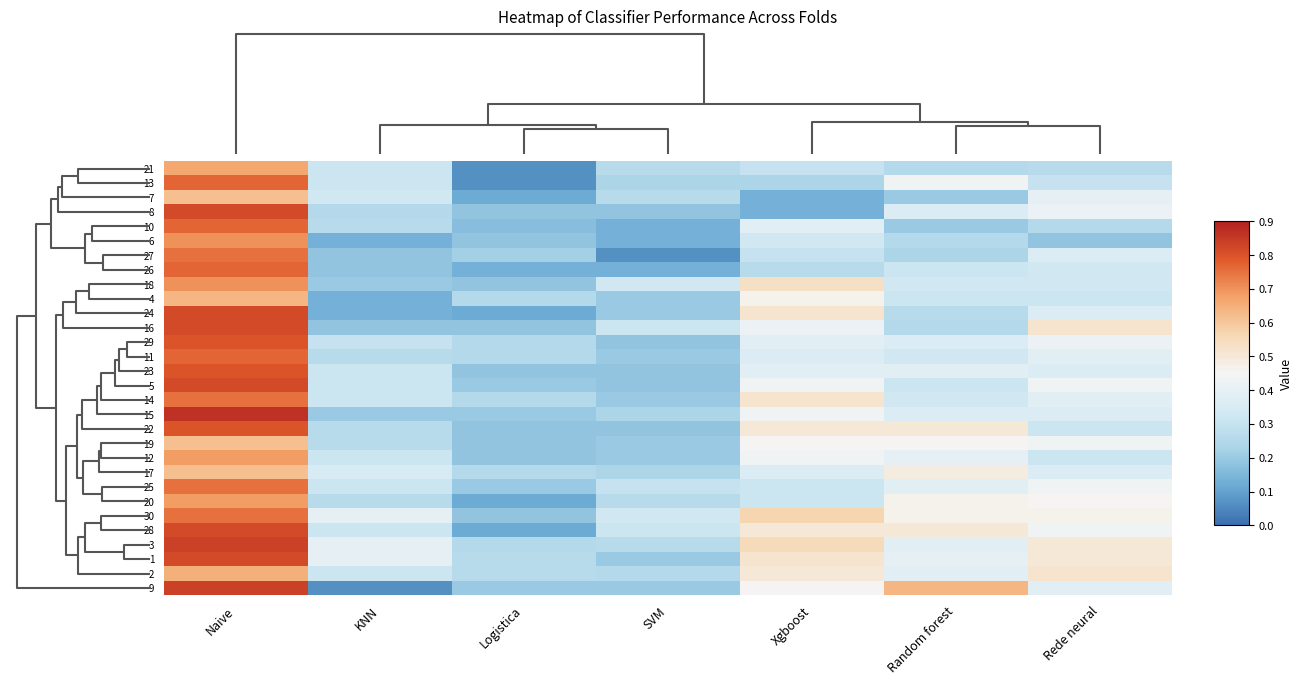

Count the number of data series in this chart.

30